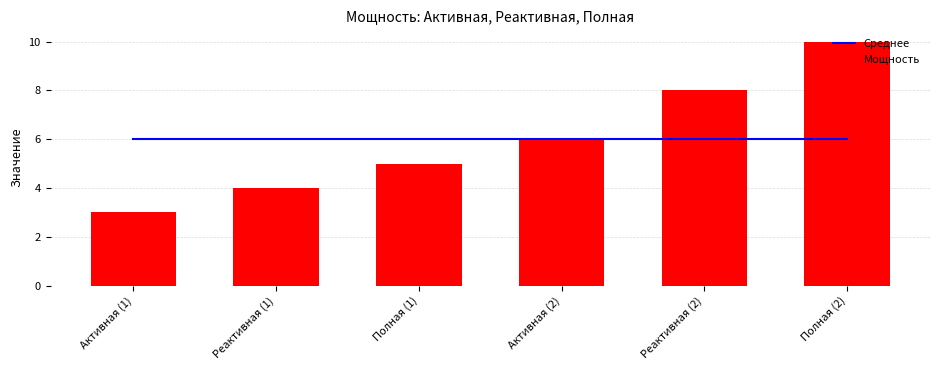

At how many categories does at least one series exceed 3?

6